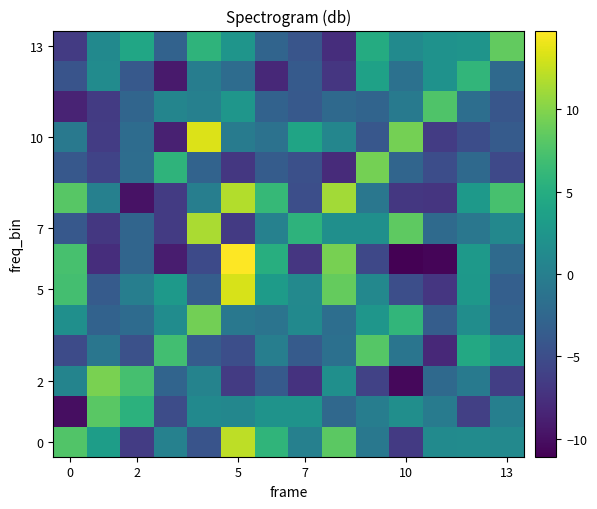

At which category is the sum across all series the highest?

5